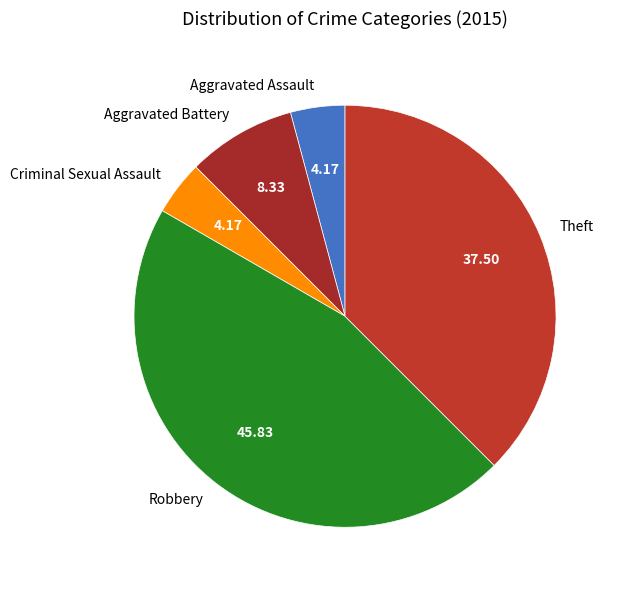

Is there a majority slice in this chart?

No